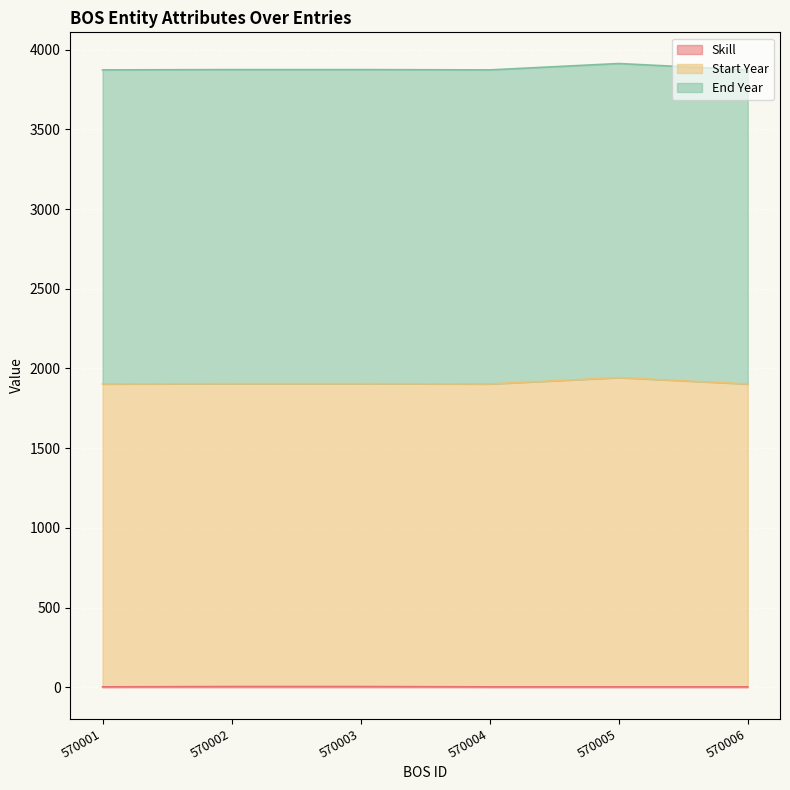

How many Skill values are between 3 and 5?

6